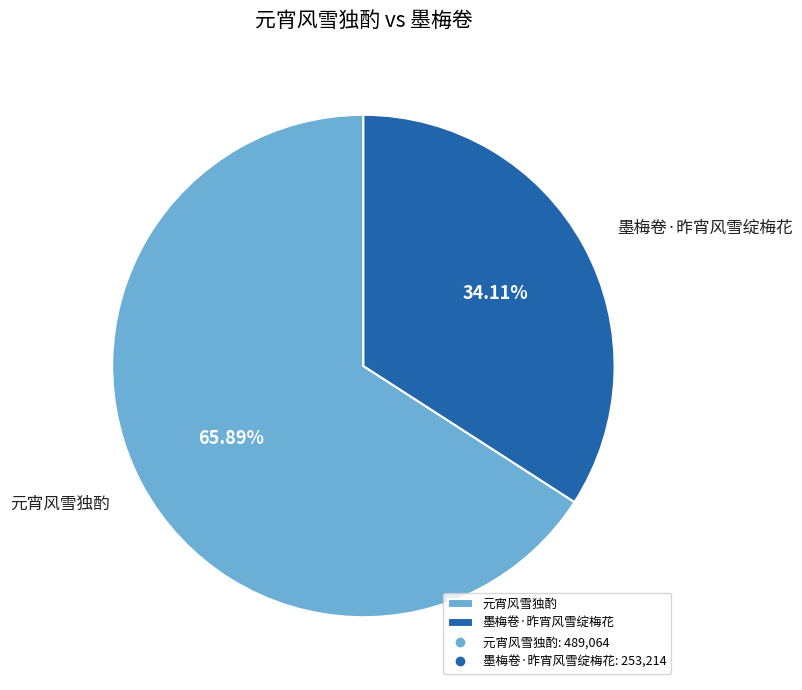

Which has a higher value, 元宵风雪独酌 or 墨梅卷·昨宵风雪绽梅花?

元宵风雪独酌